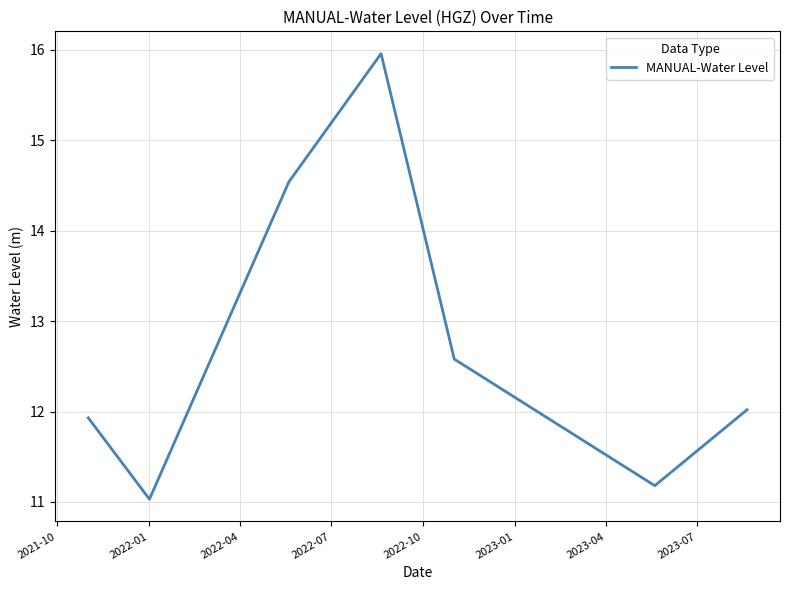

How many interior local peaks (higher than both neighbors) does the data have?

1